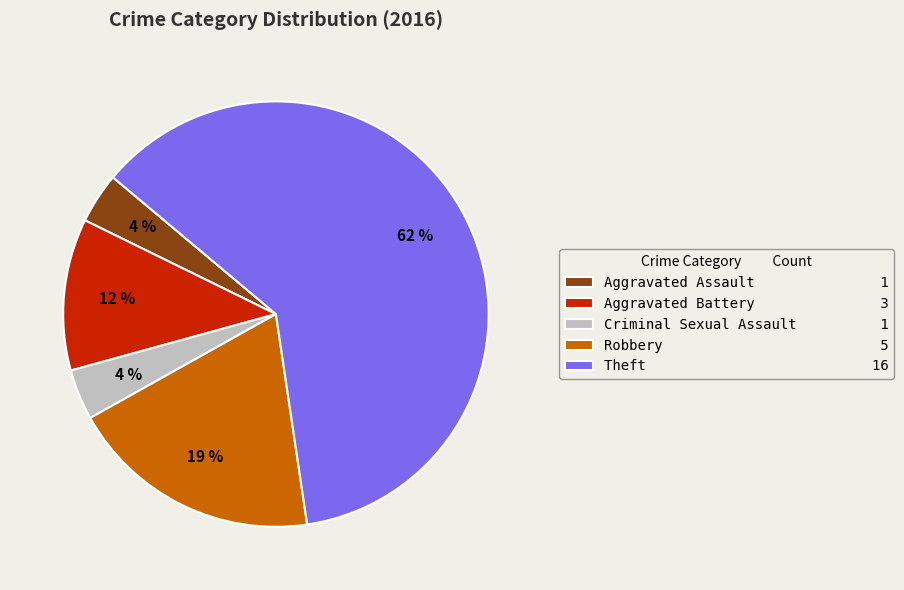

Combined, do Theft 16 and Robbery 5 account for over 50%?

Yes